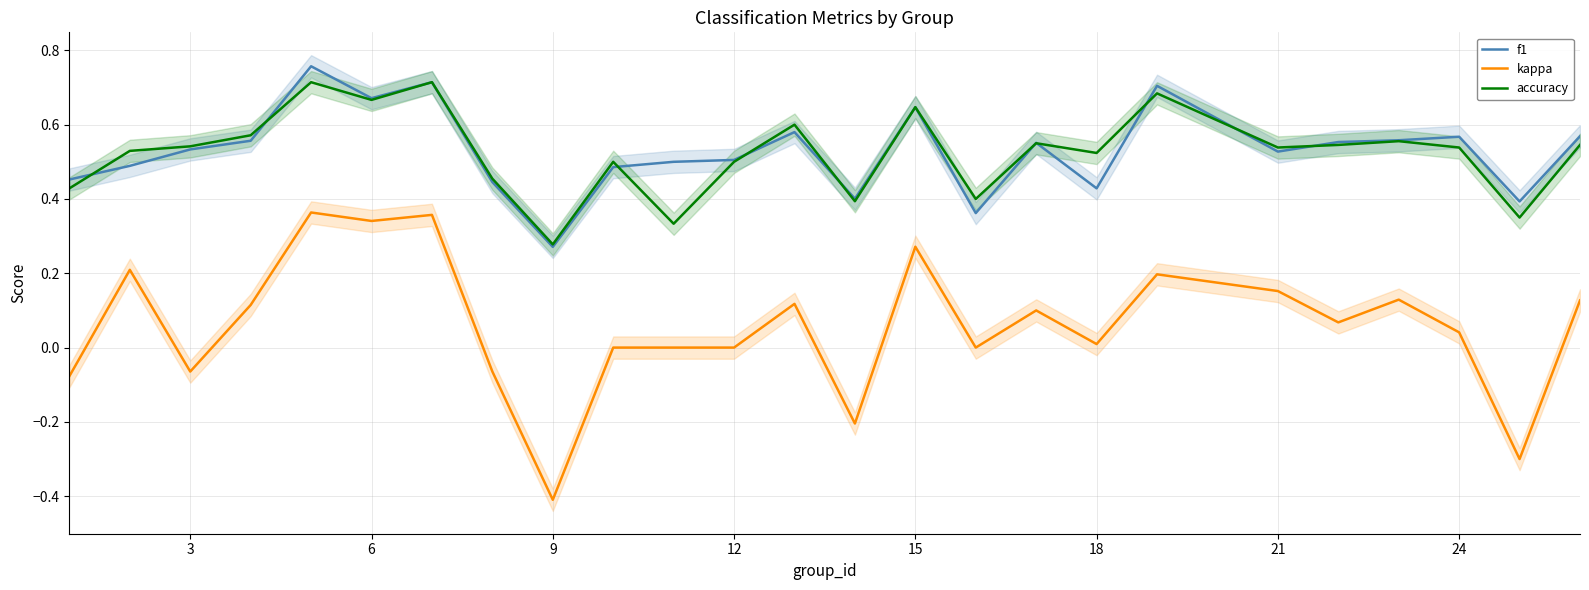

True or false: accuracy and kappa cross at least once.

False